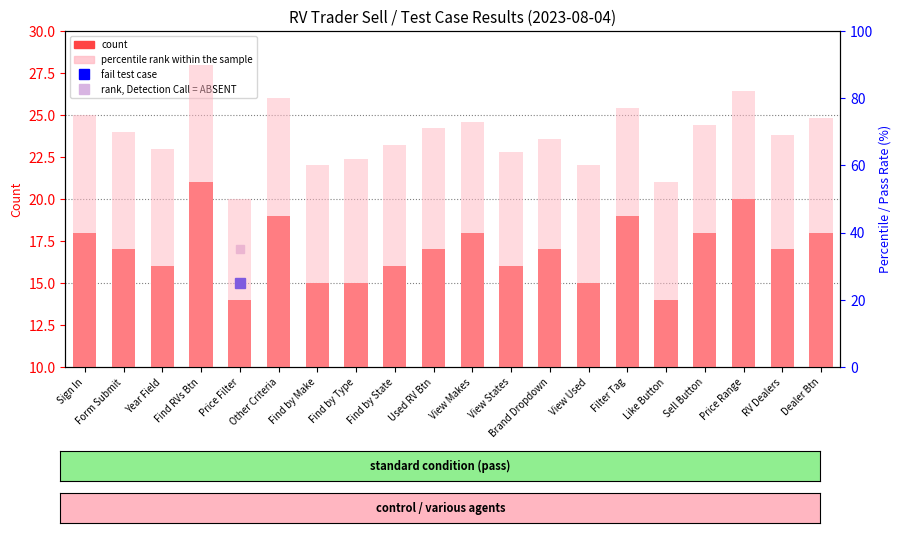

What is the difference between the second highest and second lowest values in the percentile rank within the sample series?

27